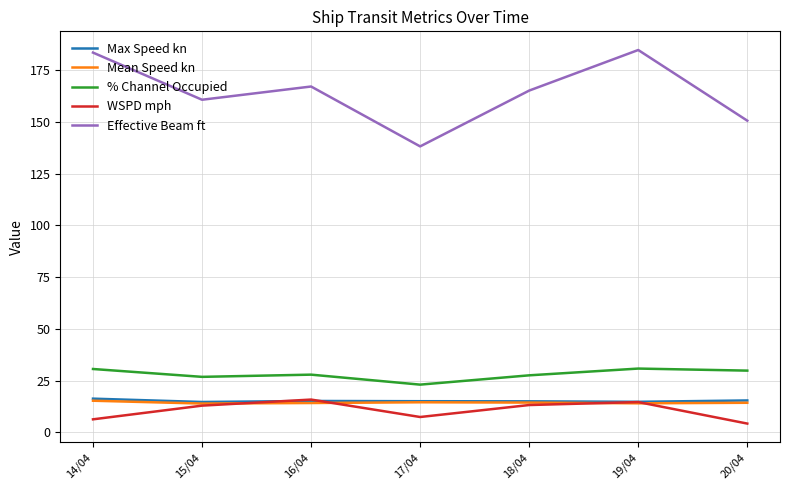

True or false: Mean Speed kn has more than 0 points higher than both neighbors.

True